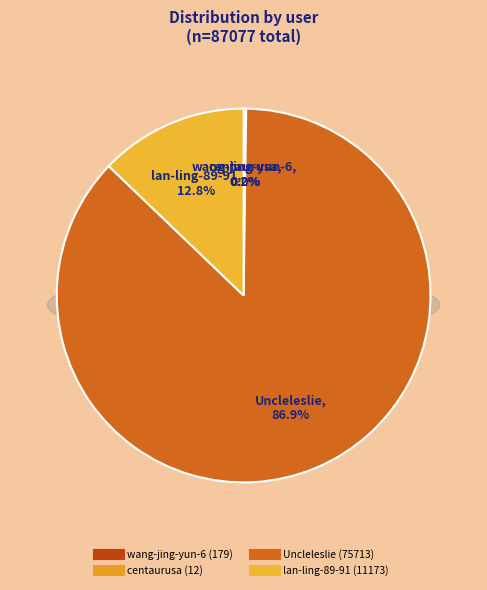

Which slice is the largest?

Uncleleslie